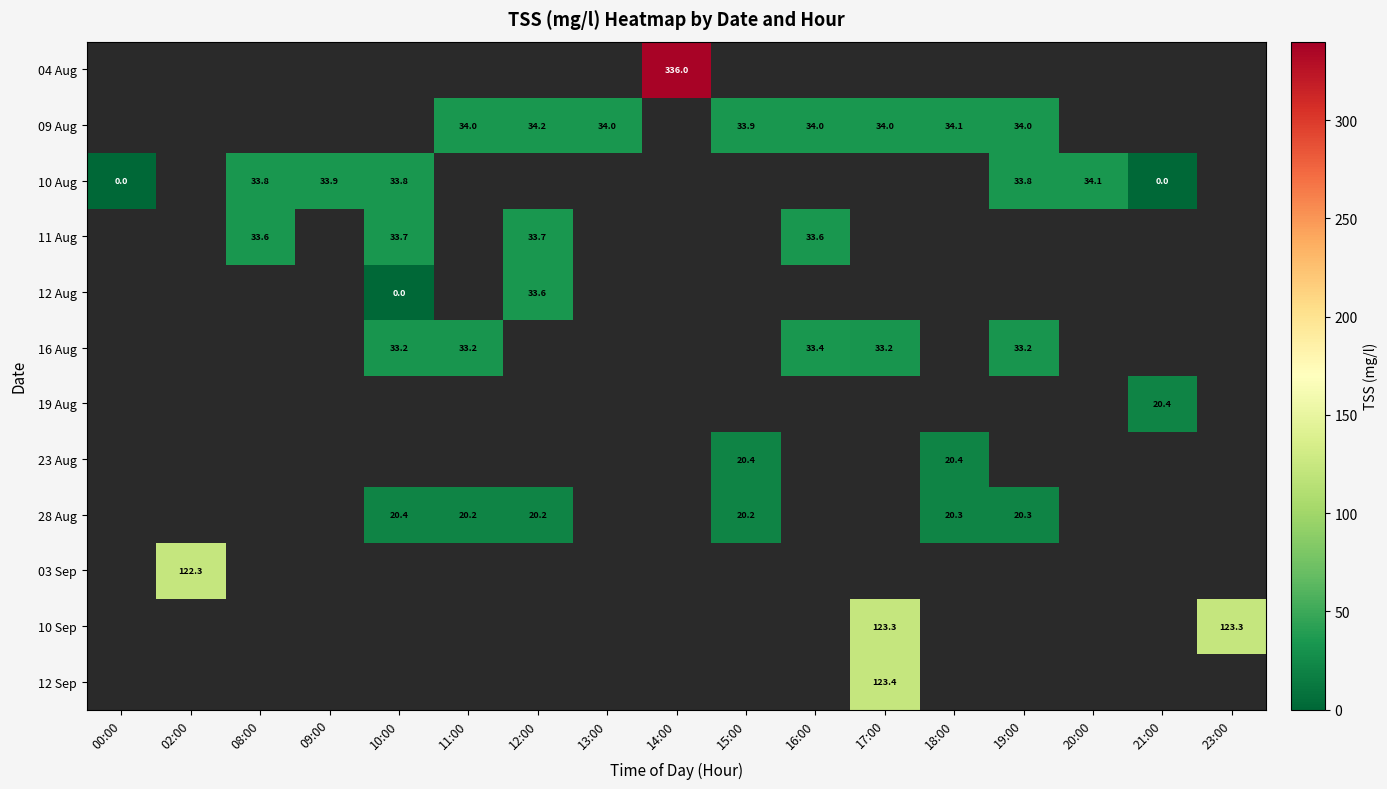

Between 16:00 and 17:00, which series saw the biggest shift?

16 Aug